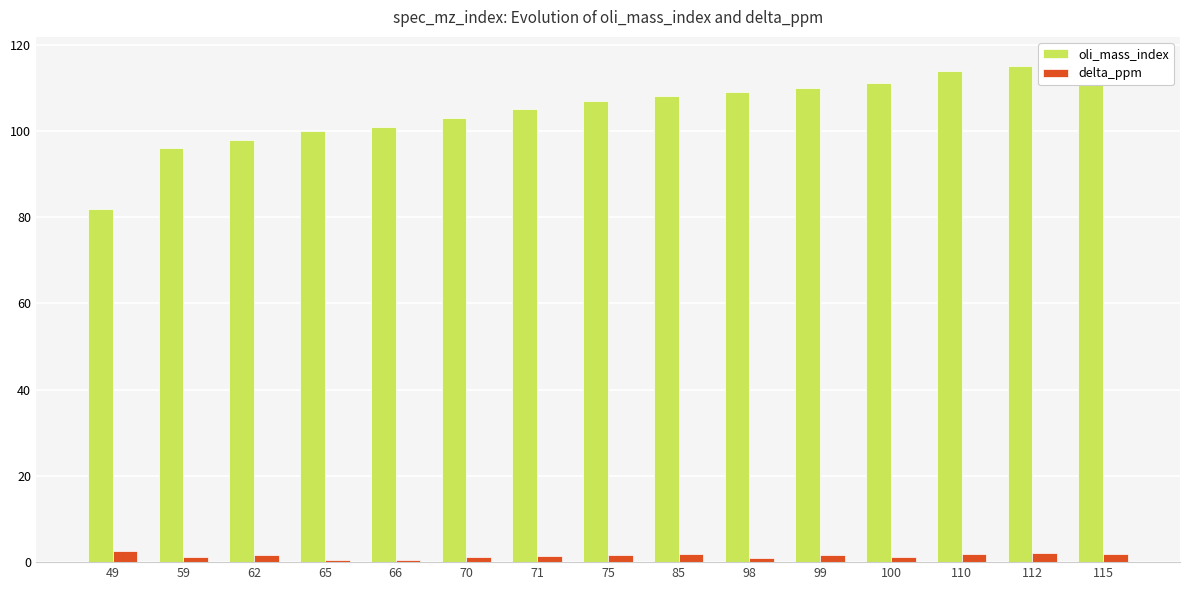

Which series has the widest spread of values?

oli_mass_index